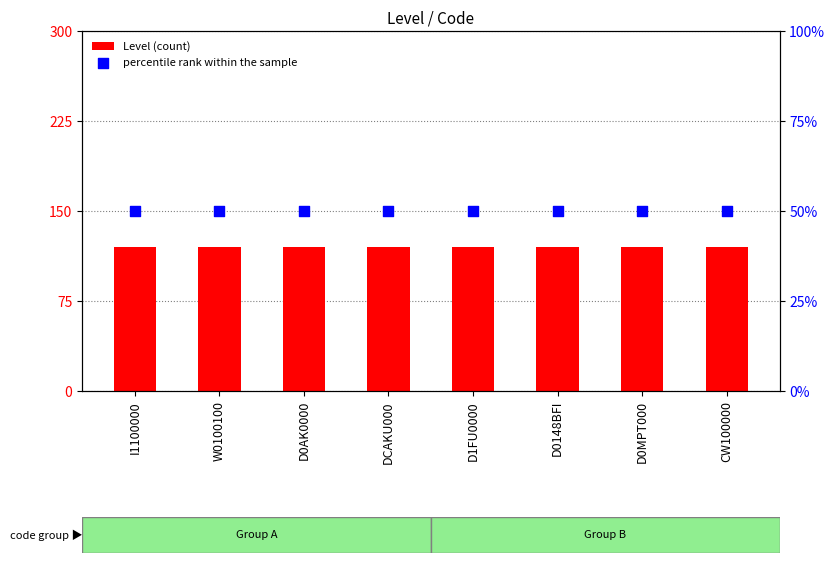

Is the value of Level (count) at D1FU0000 greater than the value of percentile rank within the sample at D1FU0000?

Yes